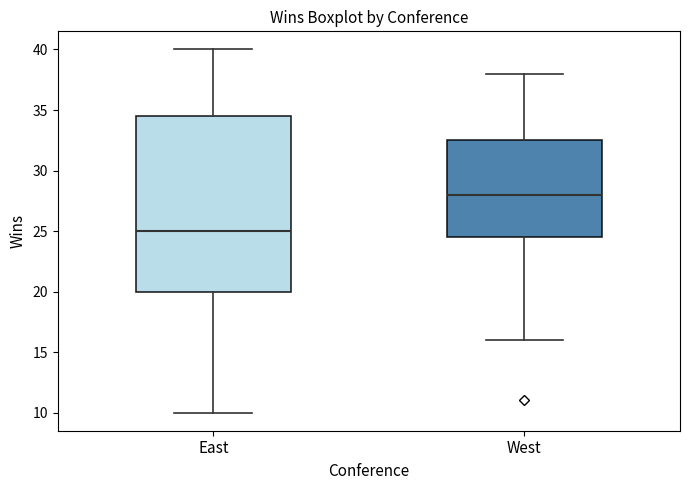

Reading left to right, transcribe this box plot: for each box, give where its median line is, the range the box spans, and where its two whiskers end, as read against the y-axis. The values are not printed on the chart, so give them approximately, as read against the axis.

East: median 25.0, box 20.0 to 34.5, whiskers 10.0 to 40.0
West: median 28.0, box 24.5 to 32.5, whiskers 16.0 to 38.0